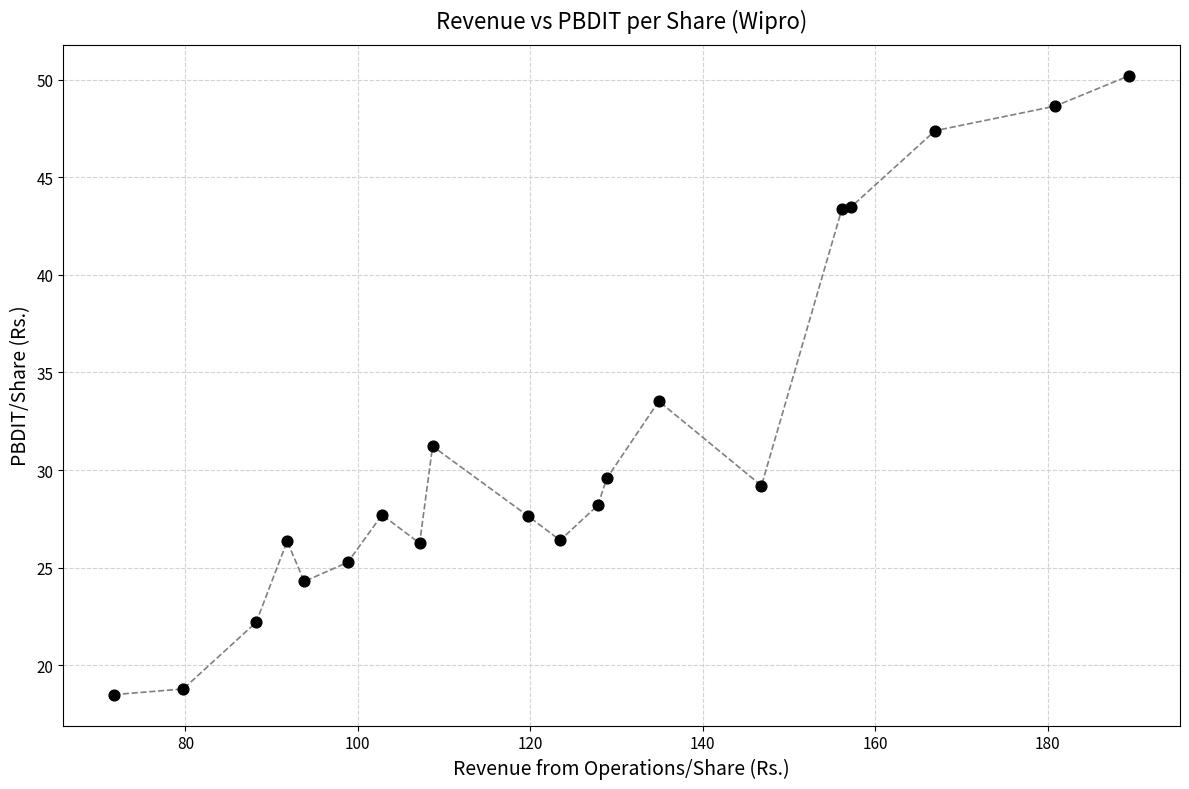

What Y value in the scatter plot is closest to 34?

33.5